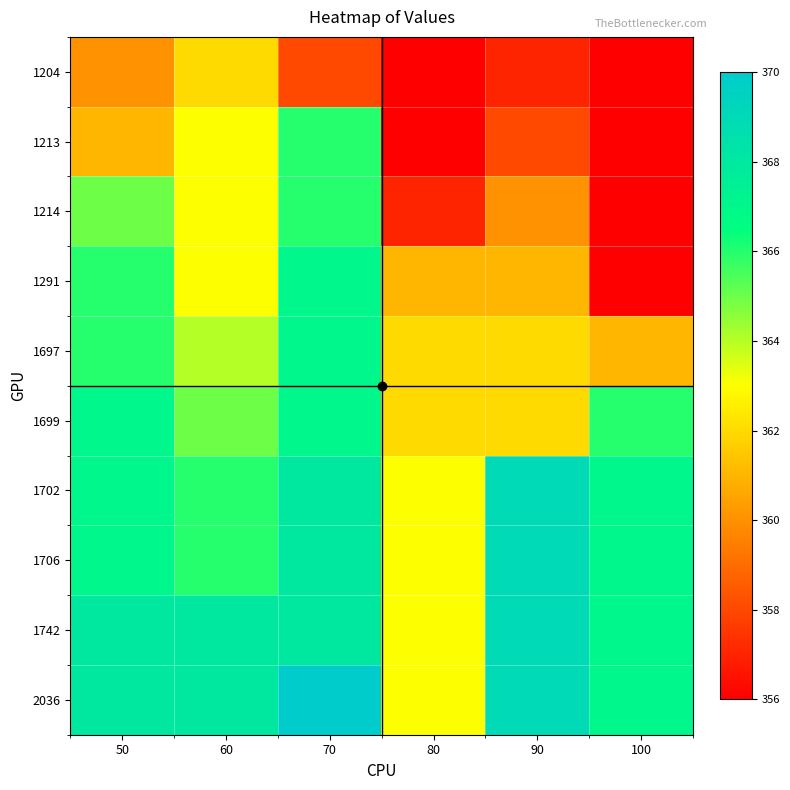

Reading left to right, what are all the values shown in this chart?

1204: 50=360	60=362	70=358	80=356	90=357	100=356
1213: 50=361	60=363	70=366	80=356	90=358	100=356
1214: 50=365	60=363	70=366	80=357	90=360	100=356
1291: 50=366	60=363	70=367	80=361	90=361	100=356
1697: 50=366	60=364	70=367	80=362	90=362	100=361
1699: 50=367	60=365	70=367	80=362	90=362	100=366
1702: 50=367	60=366	70=368	80=363	90=369	100=367
1706: 50=367	60=366	70=368	80=363	90=369	100=367
1742: 50=368	60=368	70=368	80=363	90=369	100=367
2036: 50=368	60=368	70=370	80=363	90=369	100=367